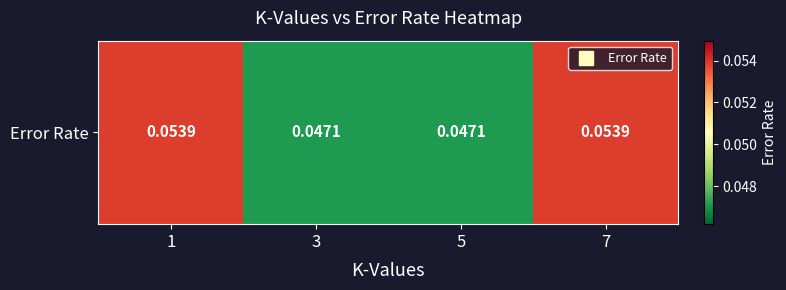

Reading left to right, transcribe all the data shown in this chart.

1=0.1	3=0.0	5=0.0	7=0.1